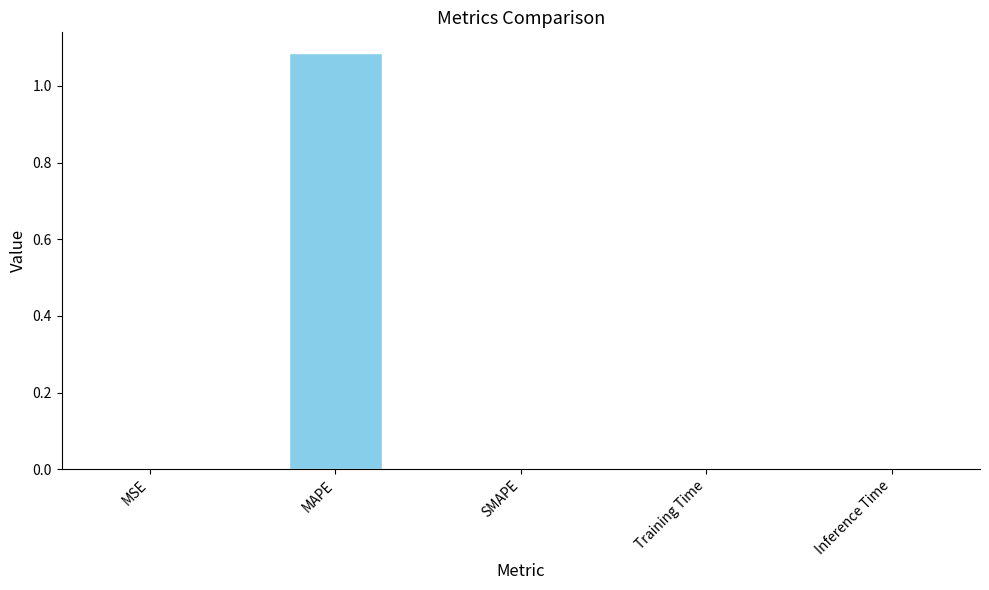

The chart shows a value of 0.0 at MSE. True or false?

True